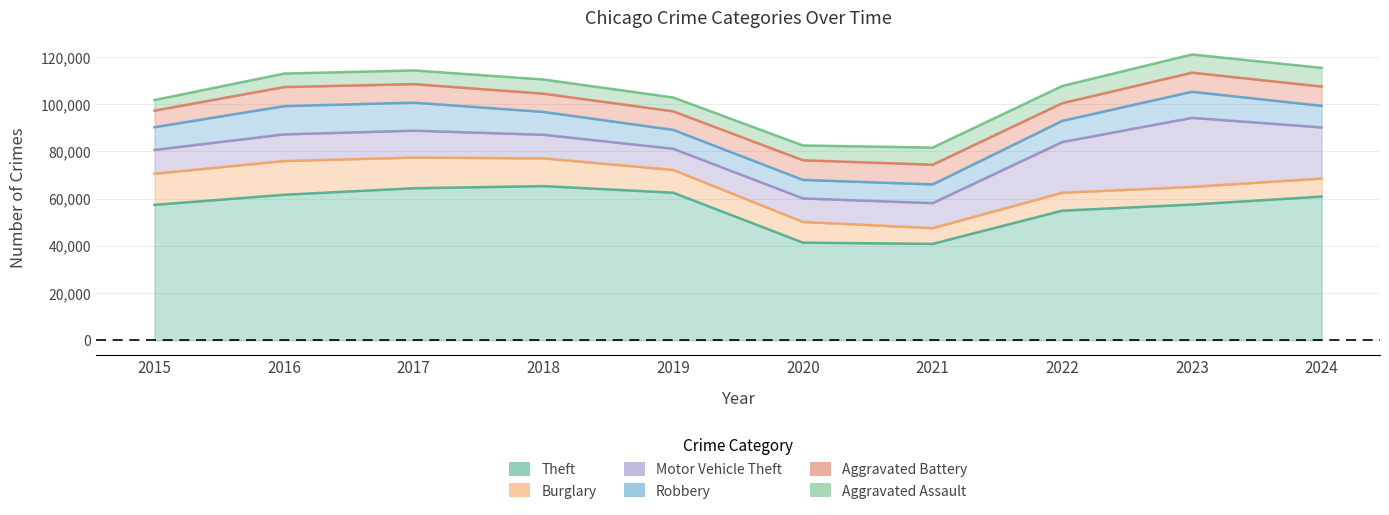

What is the approximate value of Aggravated Battery at 2016, to the nearest 100?

8100